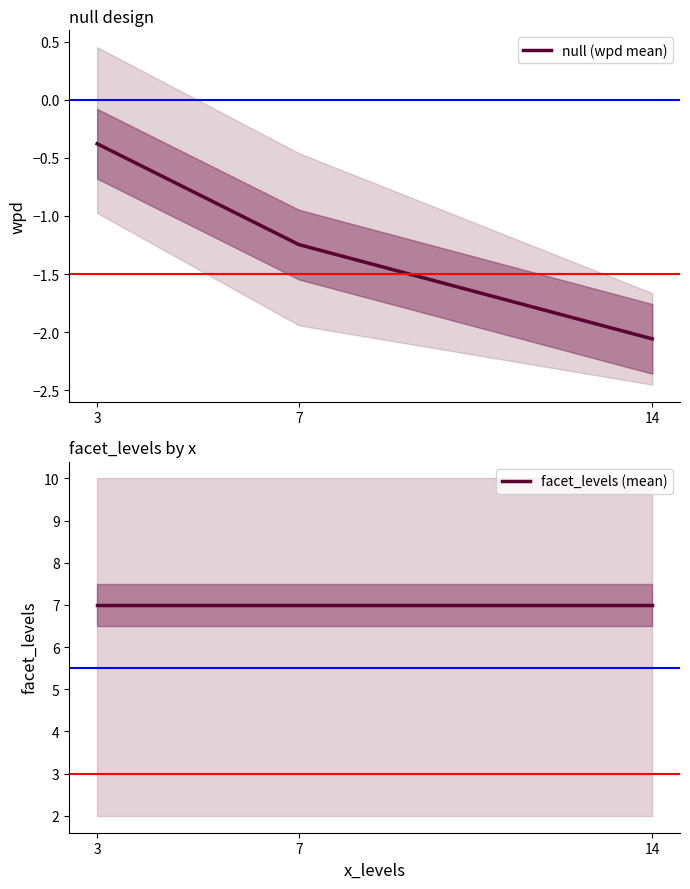

Which label corresponds to the smallest value in the chart?

14